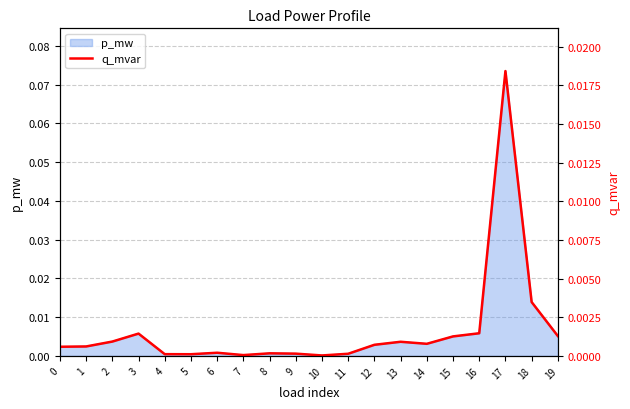

Does the chart have visible grid lines?

Yes